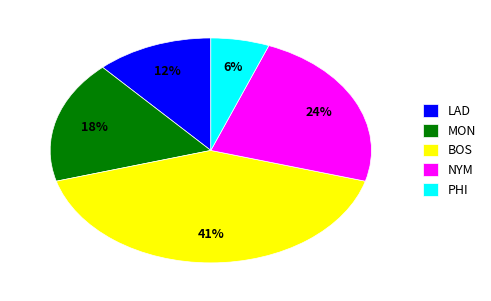

To the nearest percent, what is the difference between the PHI and MON slice percentages?

12%